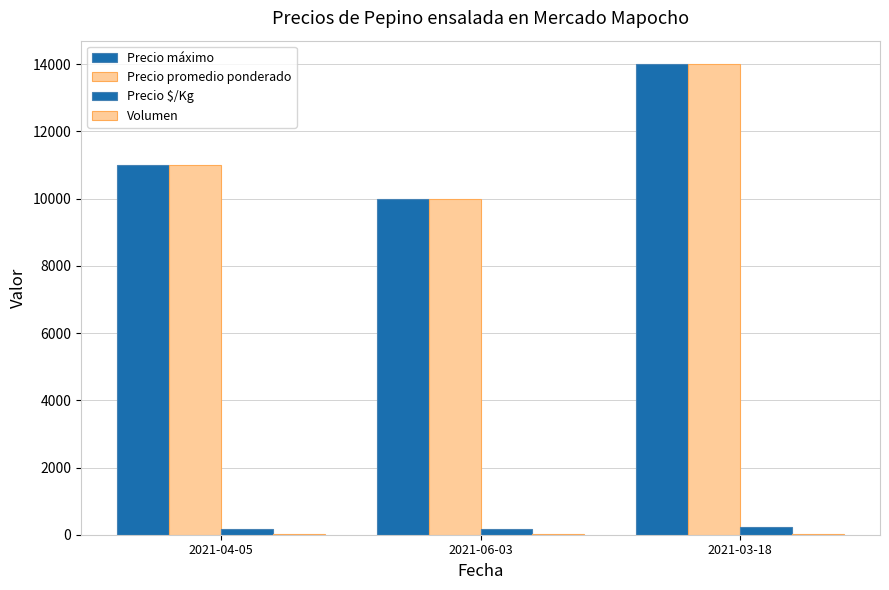

Which series has the largest range (max minus min)?

Precio máximo